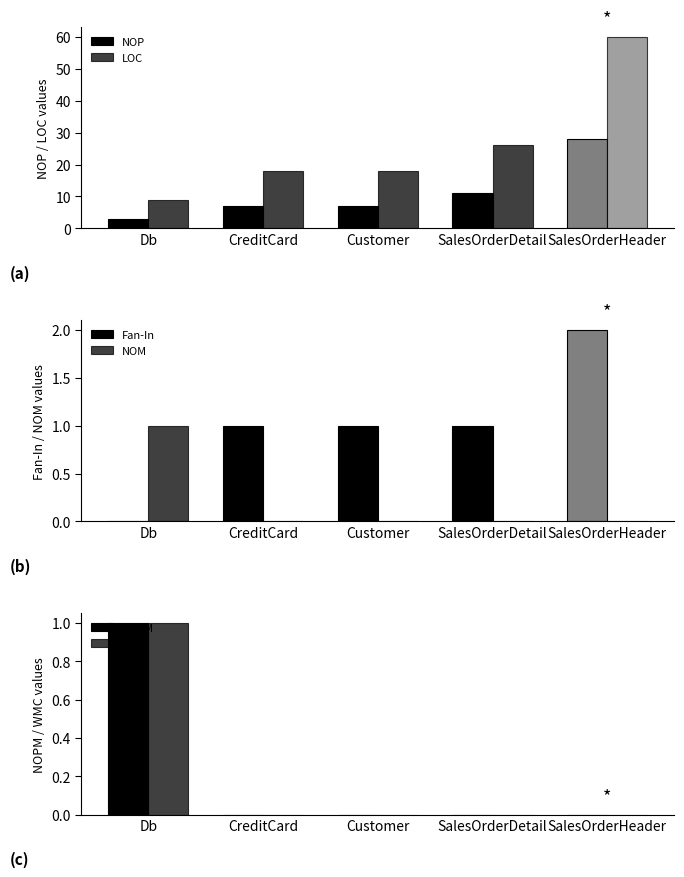

Which series has the largest total across all categories?

LOC